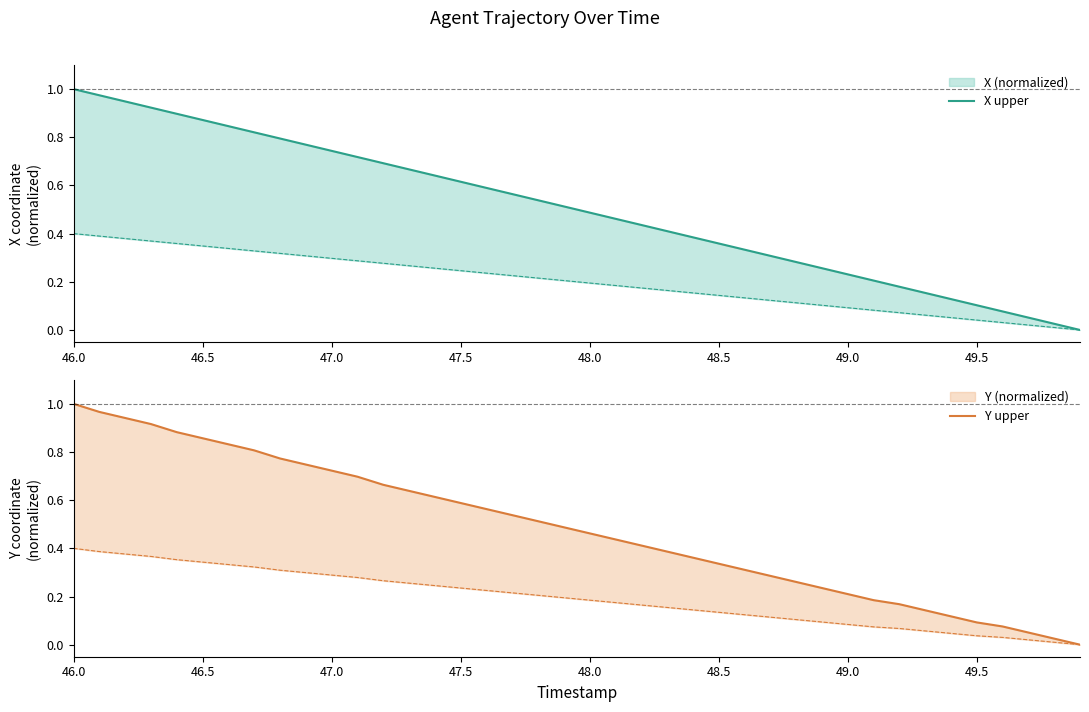

The value of X upper at 27 is 0.4. True or false?

False